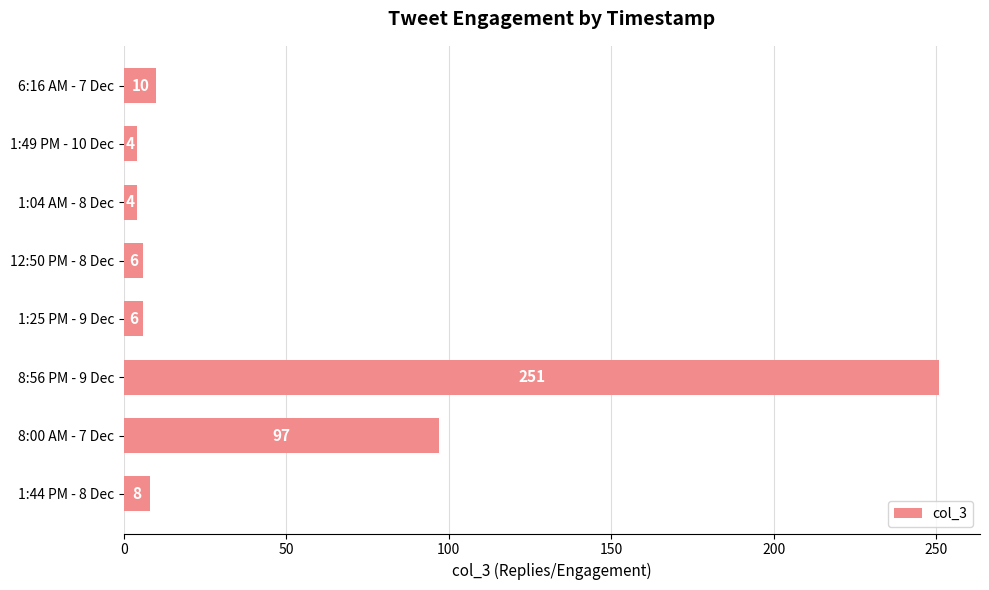

What is the sum of all values?

386